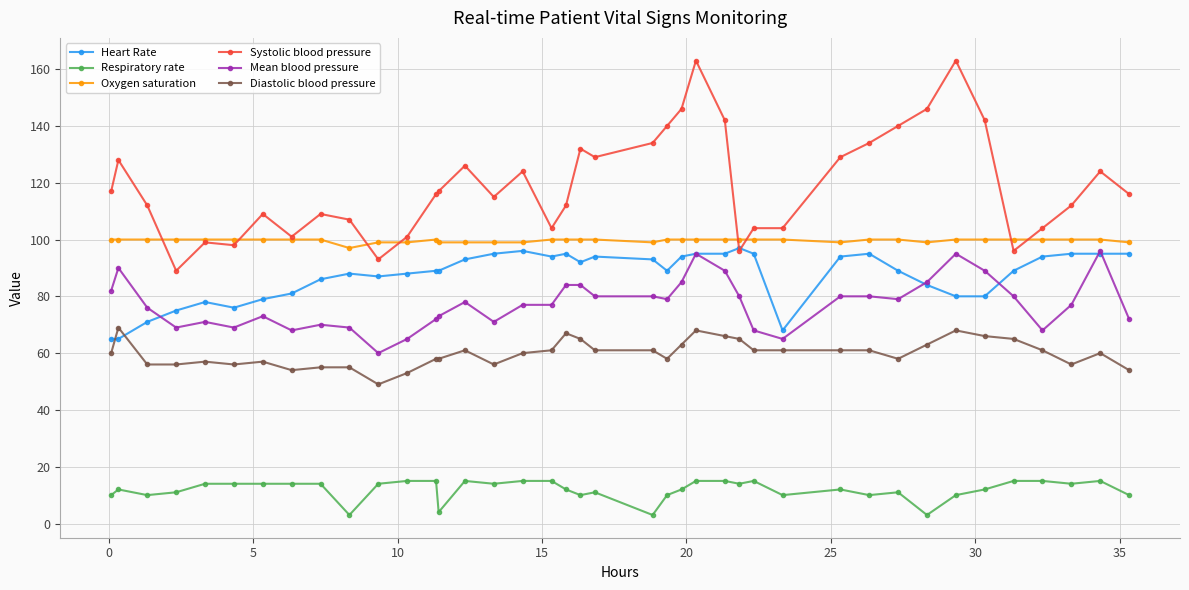

True or false: Mean blood pressure has more than 1 interior local peaks.

True